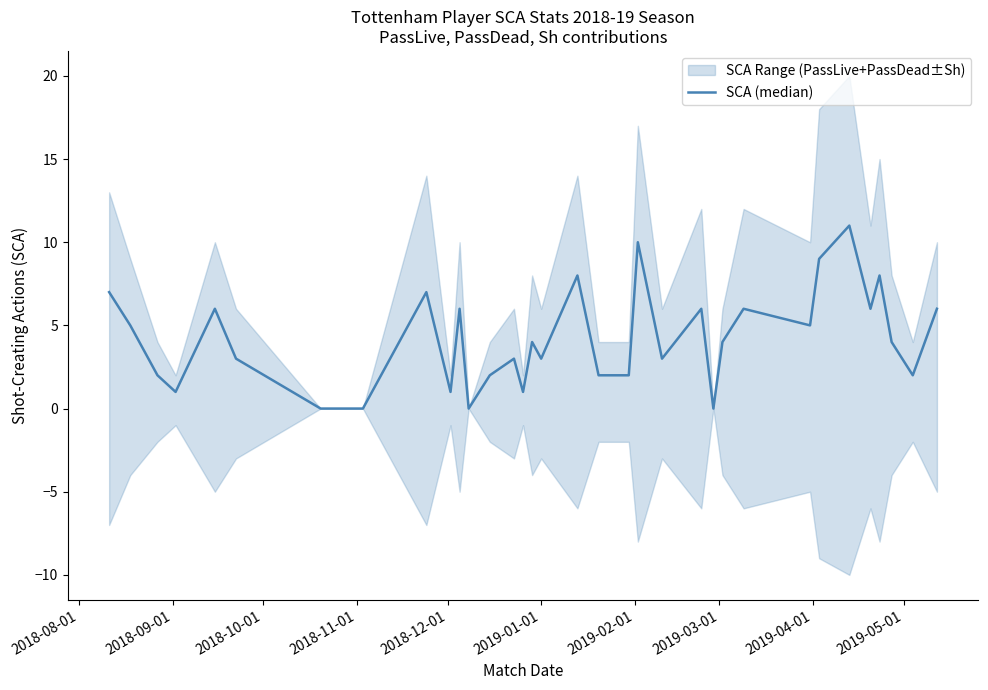

What is the value of the 34th point from the left?

2